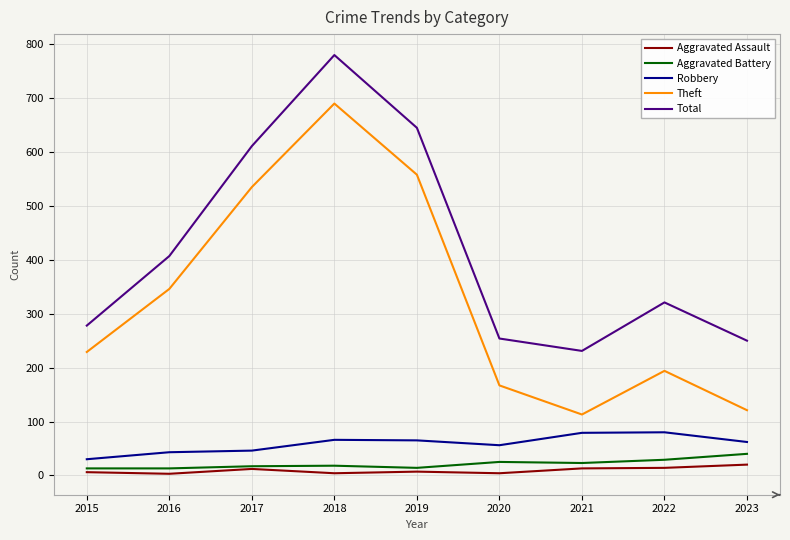

What is the average value of the Aggravated Battery series?

21